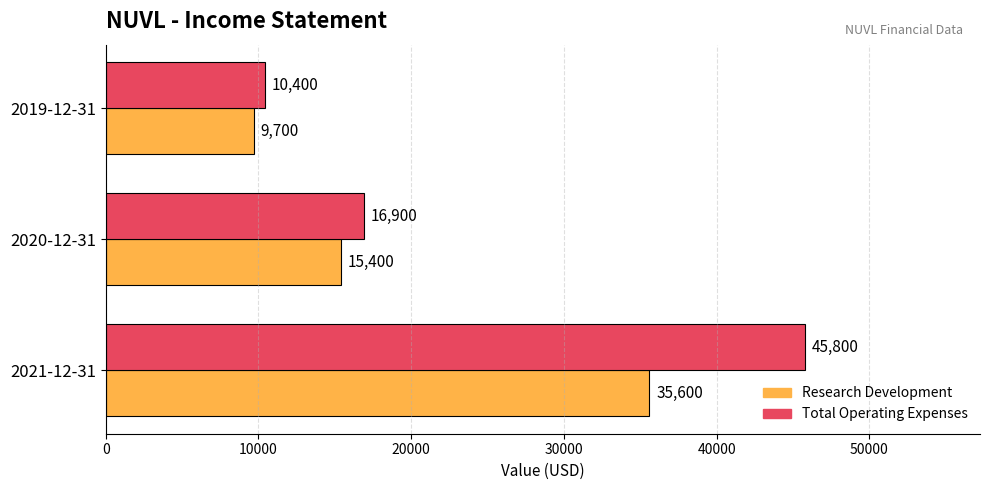

What is the average value of the Total Operating Expenses series?

24367